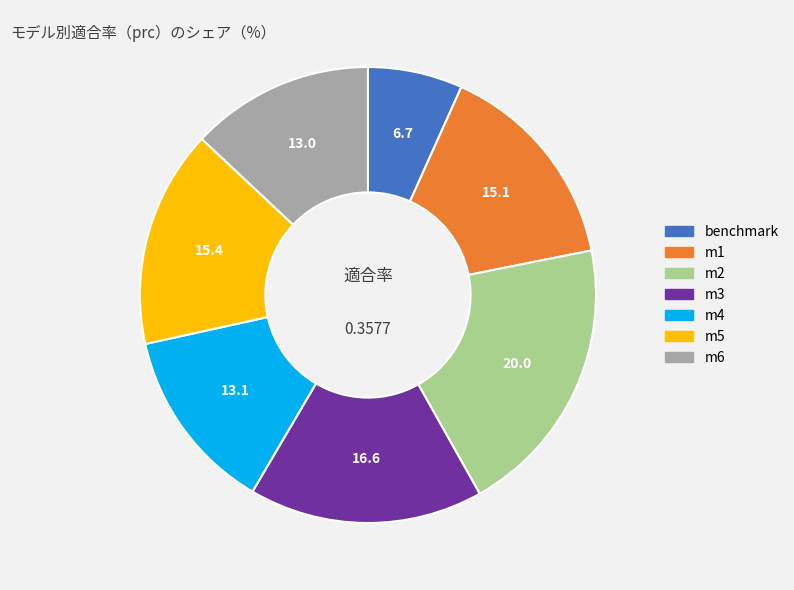

Does benchmark account for over 50% of the chart?

No